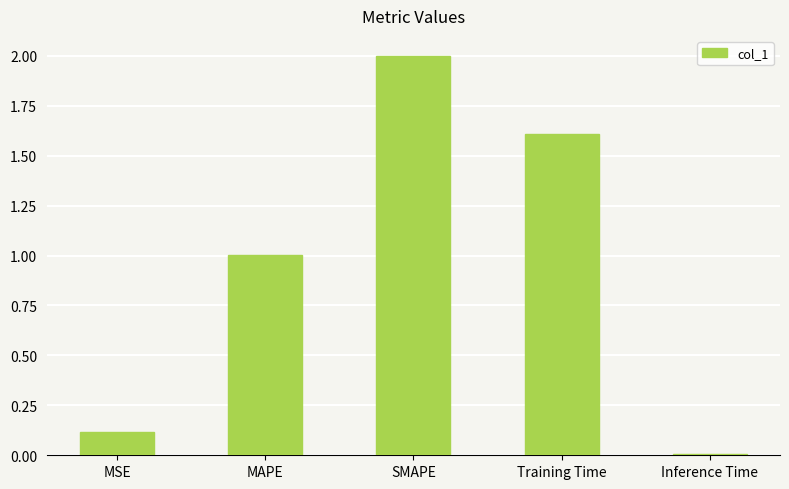

Which label corresponds to the smallest value in the chart?

Inference Time